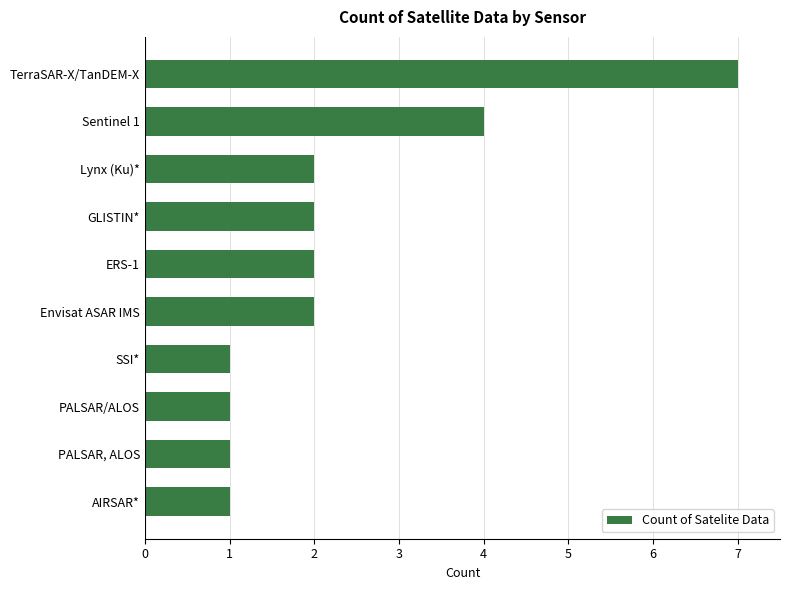

Reading bottom to top, extract all data points from this chart.

AIRSAR*=1	PALSAR, ALOS=1	PALSAR/ALOS=1	SSI*=1	Envisat ASAR IMS=2	ERS-1=2	GLISTIN*=2	Lynx (Ku)*=2	Sentinel 1=4	TerraSAR-X/TanDEM-X=7